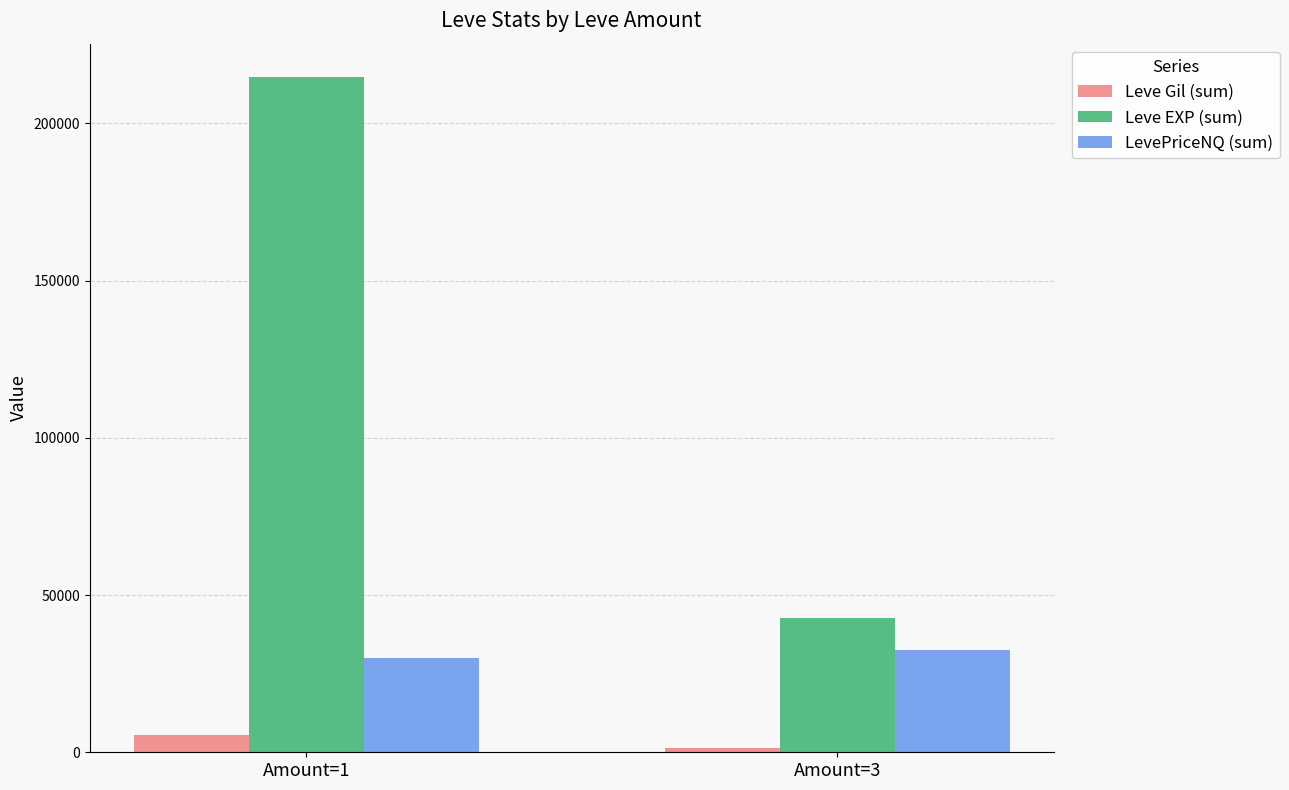

Which series changed the most between Amount=1 and Amount=3?

Leve EXP (sum)